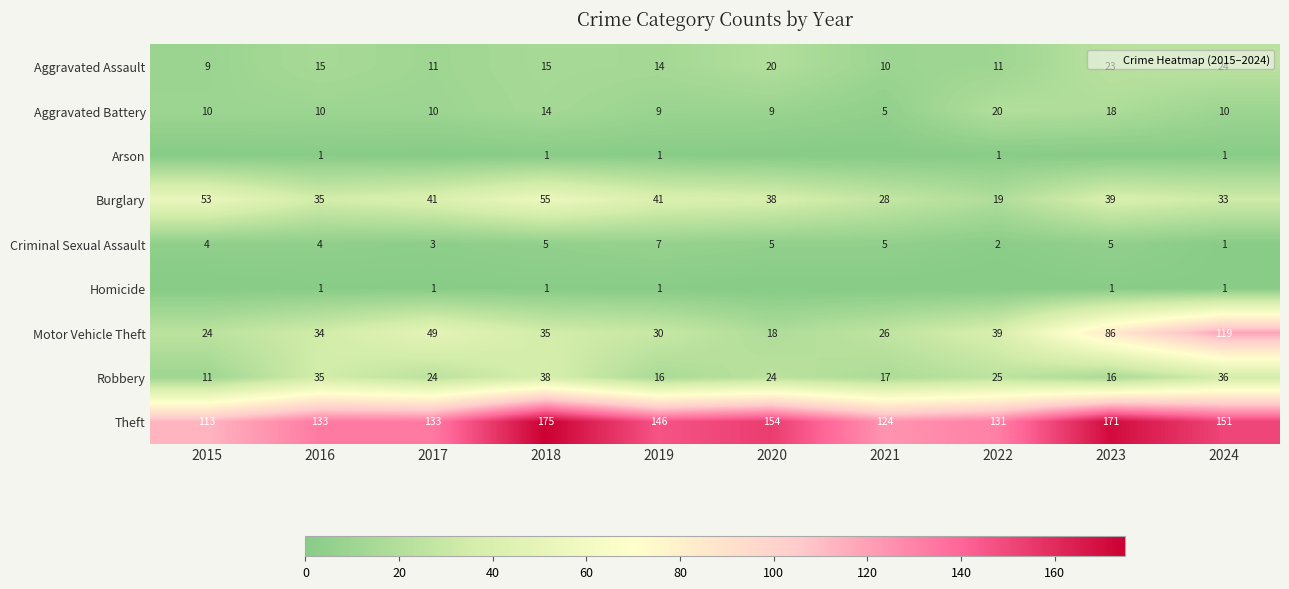

What is the difference between the maximum and second lowest values in the Aggravated Battery series?

11